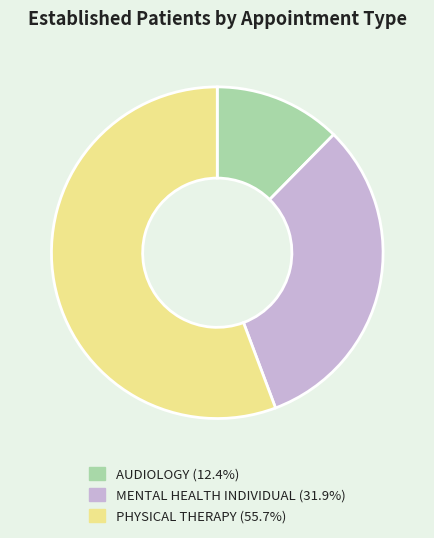

What is the smallest slice in the pie chart?

AUDIOLOGY